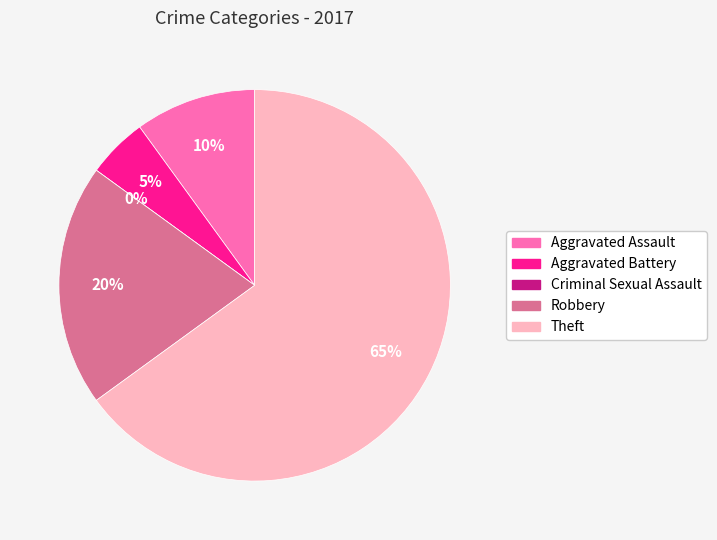

Count the number of slices in the pie.

5